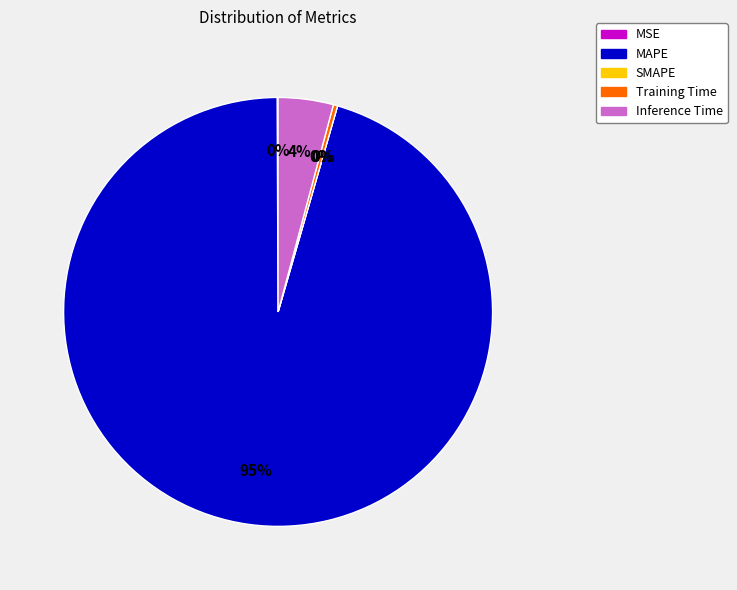

What is the largest slice in the pie chart?

MAPE